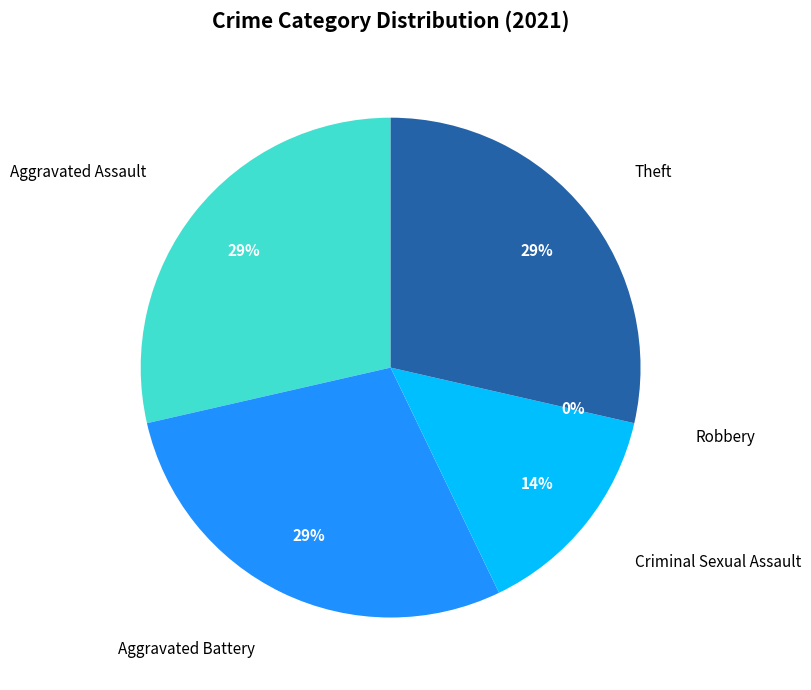

Combined, do Aggravated Battery and Aggravated Assault account for over 50%?

Yes